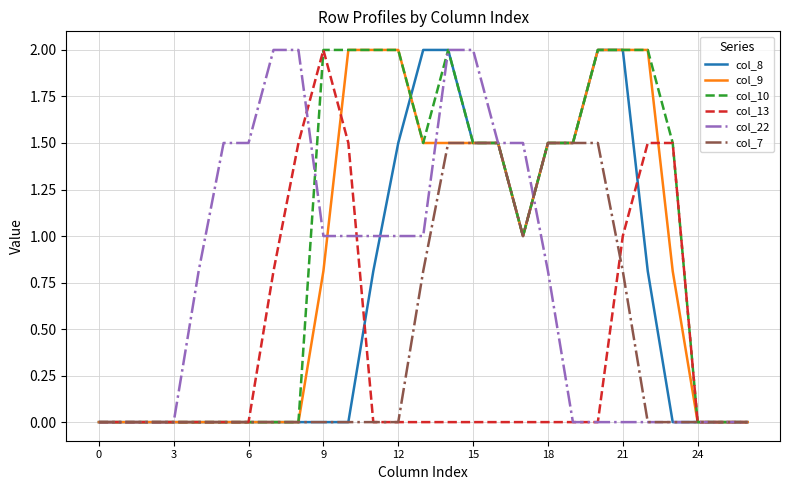

Which series has the largest total across all categories?

col_10